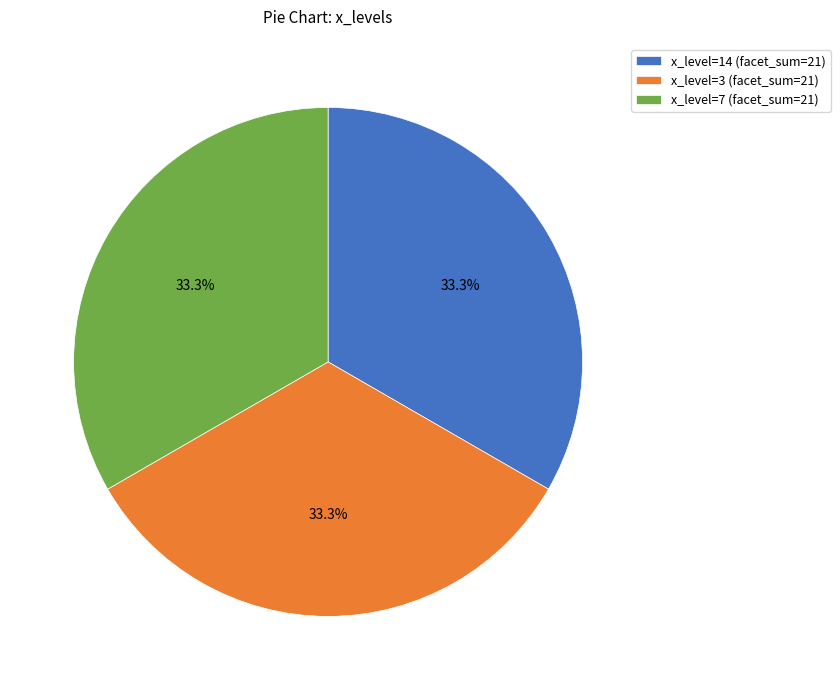

Is the sum of x_level=3 (facet_sum=21) and x_level=7 (facet_sum=21) greater than half?

Yes